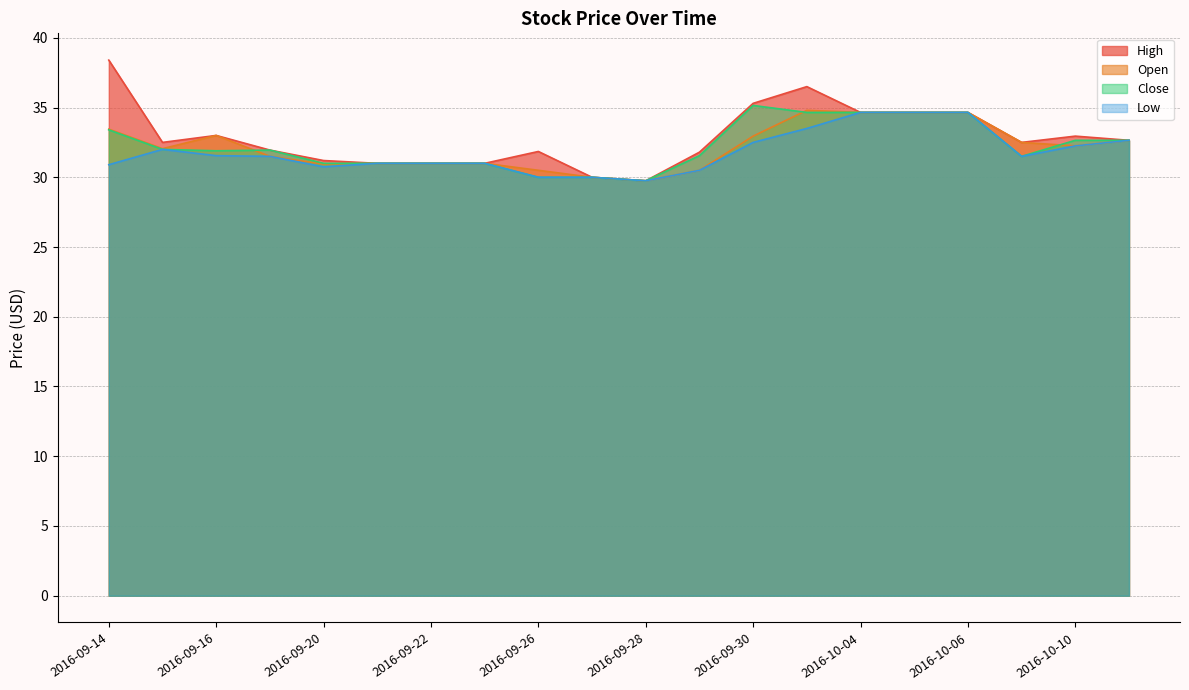

Which series has the widest spread of values?

High